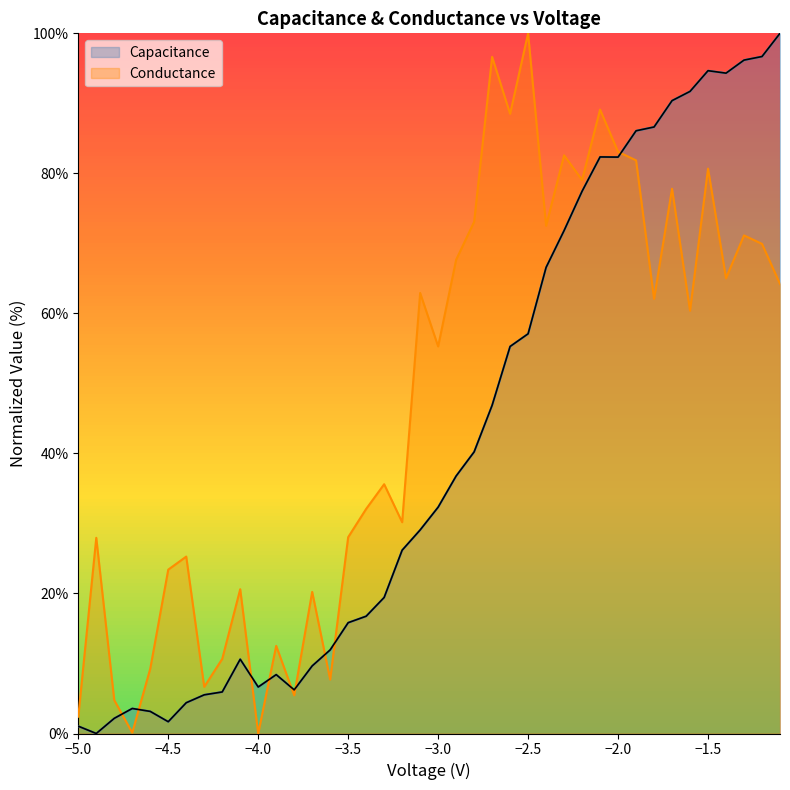

What value does the Capacitance series have at -1.8?

86.6